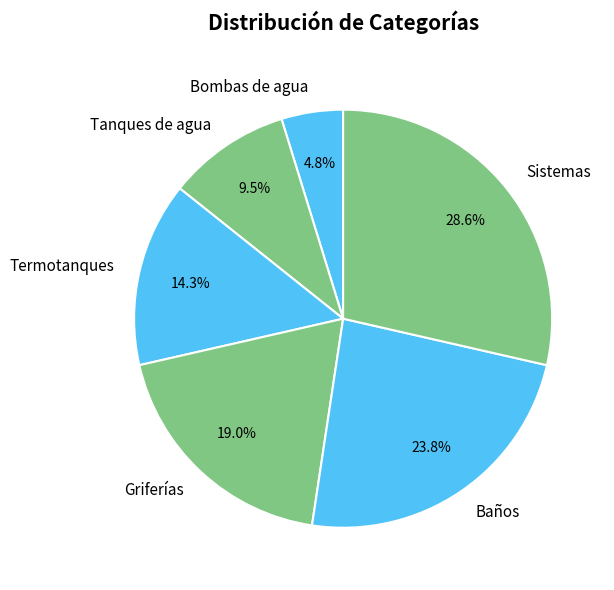

Is Bombas de agua the majority of the pie?

No